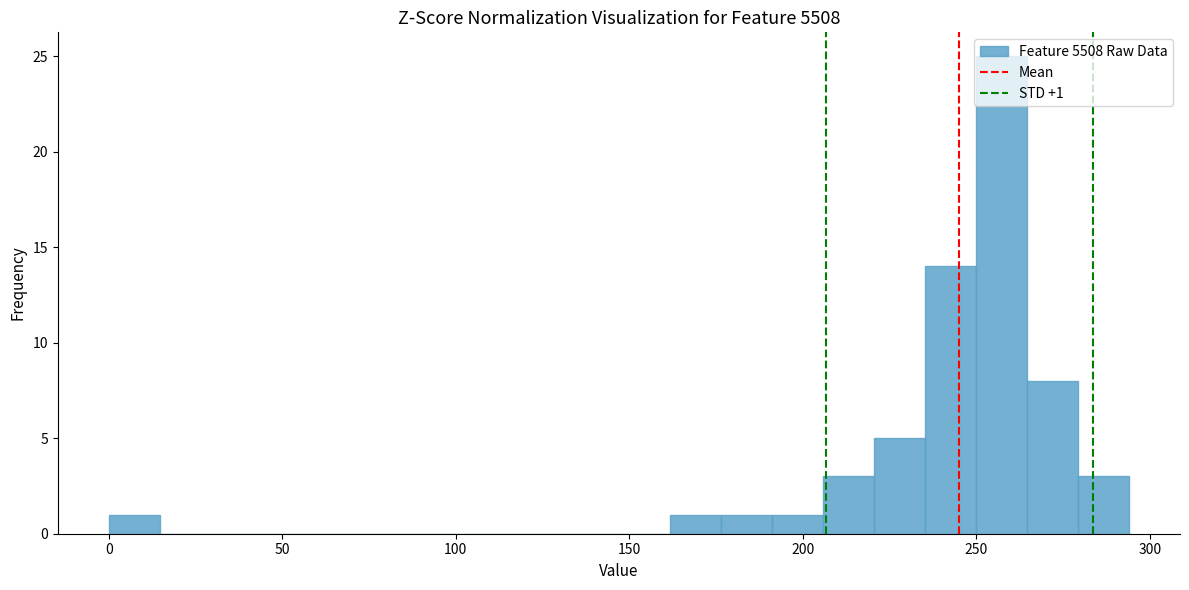

Around what value on the x-axis is the tallest bar? Give the approximate position of its centre, as read against the axis.

255